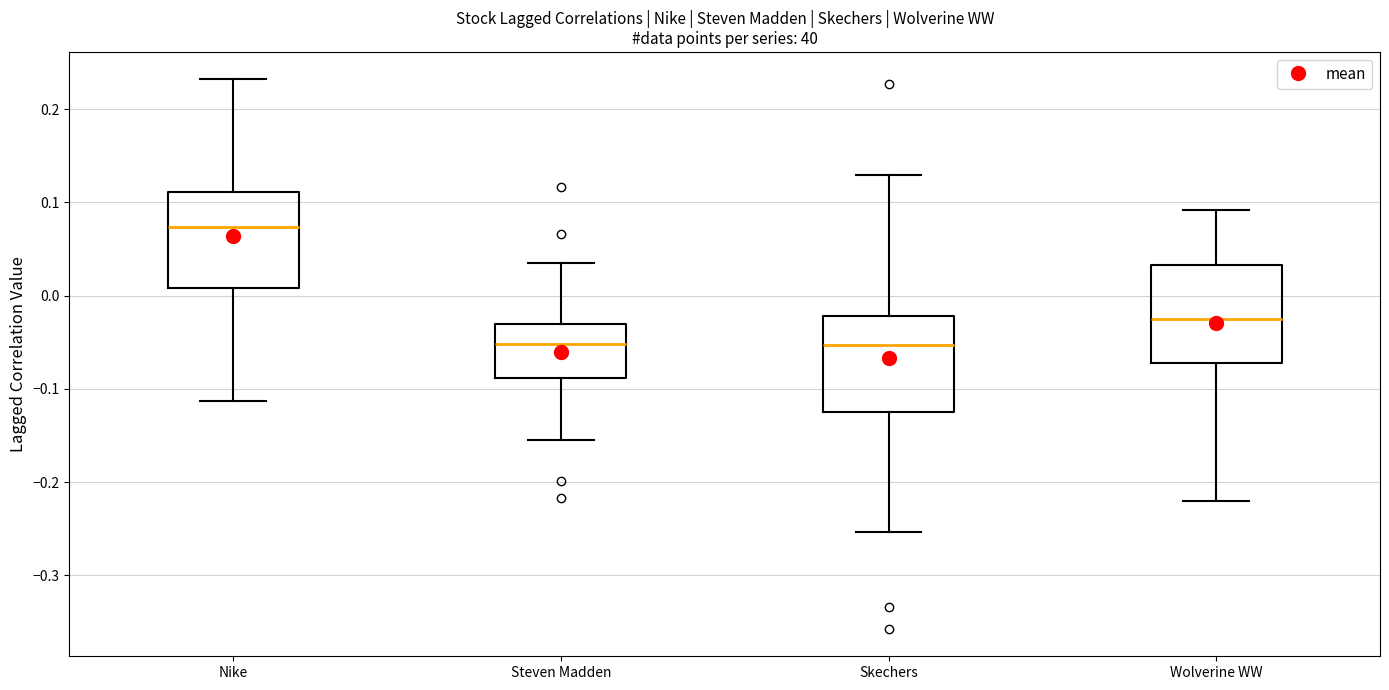

Reading left to right, transcribe this box plot: for each box, give where its median line is, the range the box spans, and where its two whiskers end, as read against the y-axis. The values are not printed on the chart, so give them approximately, as read against the axis.

Nike: median 0.07, box 0.01 to 0.11, whiskers -0.11 to 0.23
Steven Madden: median -0.05, box -0.09 to -0.03, whiskers -0.15 to 0.03
Skechers: median -0.05, box -0.13 to -0.02, whiskers -0.25 to 0.13
Wolverine WW: median -0.03, box -0.07 to 0.03, whiskers -0.22 to 0.09